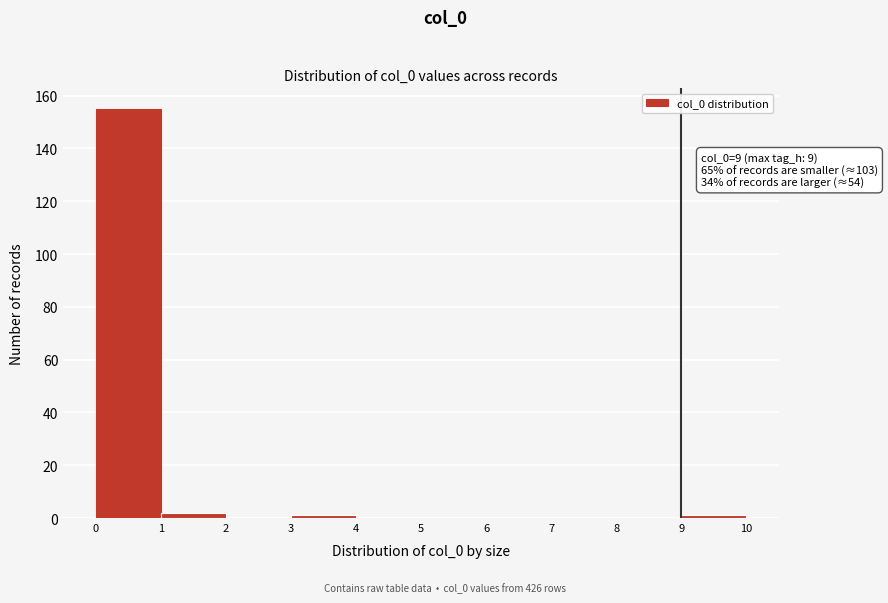

Over which range of the x-axis is the bar tallest?

0 to 1